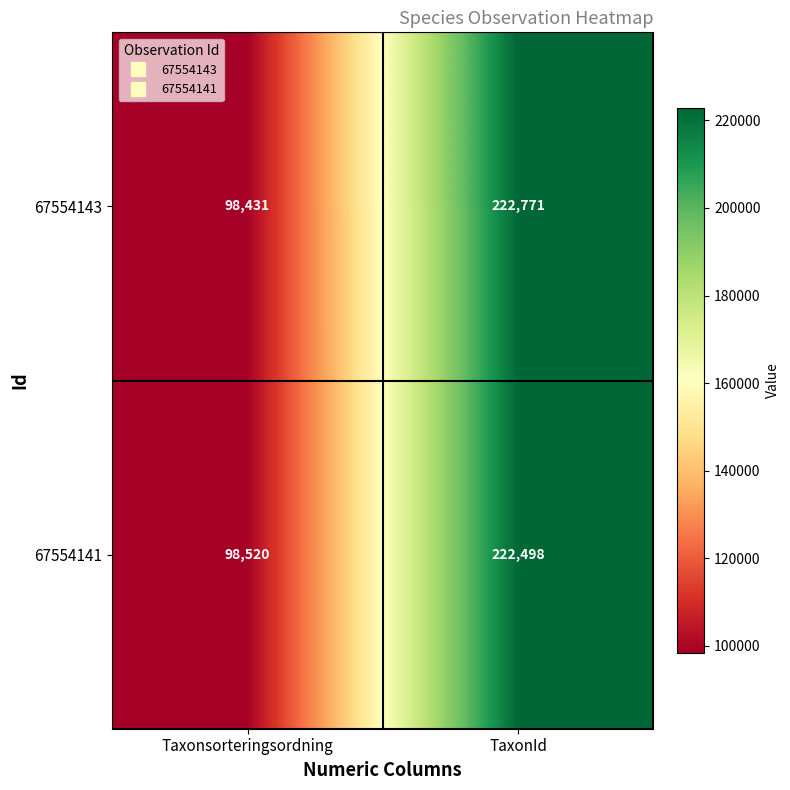

Count the number of data series in this chart.

2